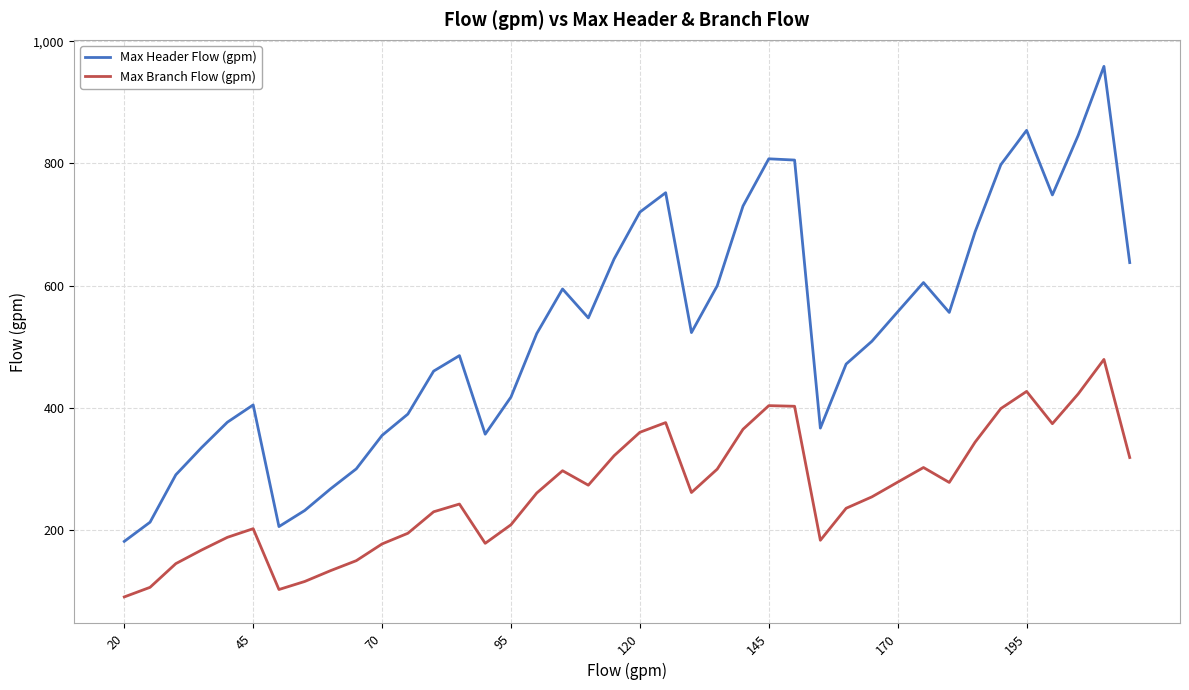

What is the average value of the Max Branch Flow (gpm) series?

264.0